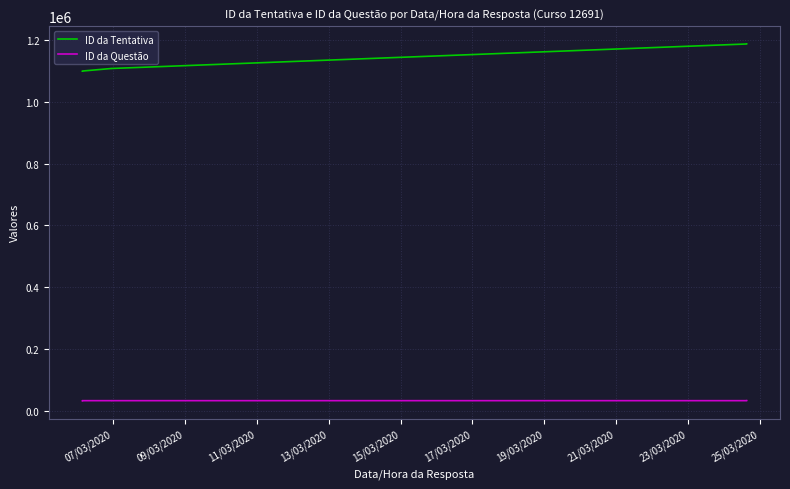

True or false: ID da Tentativa has more than 1 interior local peaks.

False